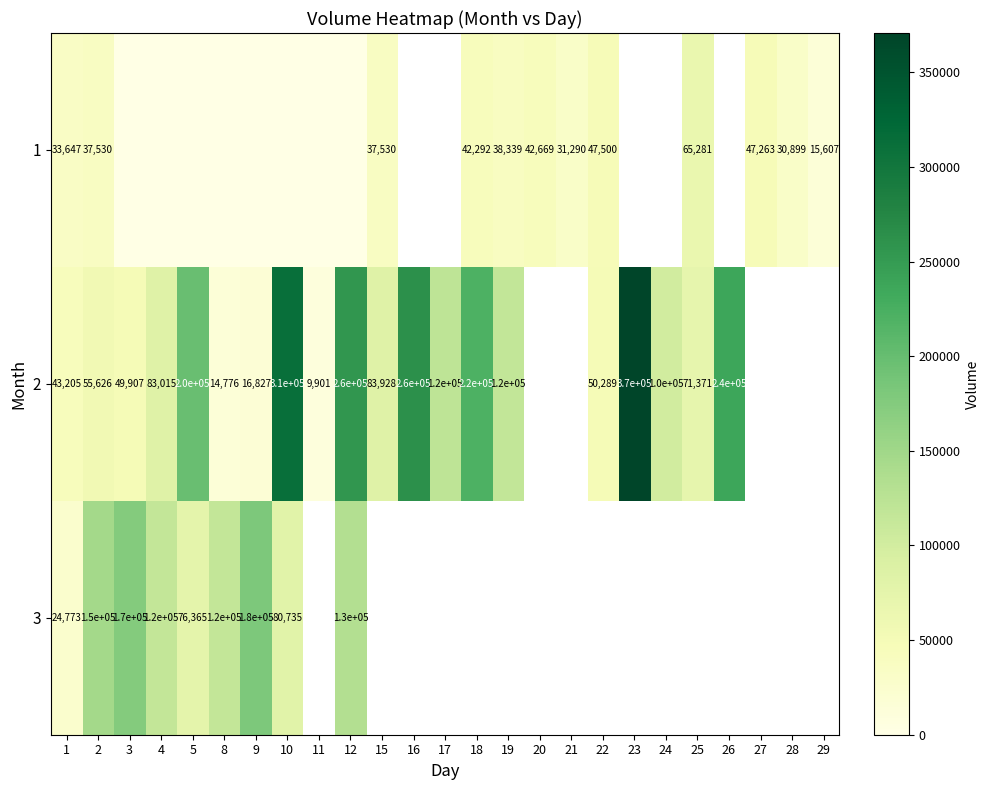

What is the sum of the 2 values at 22 and 16?

310289